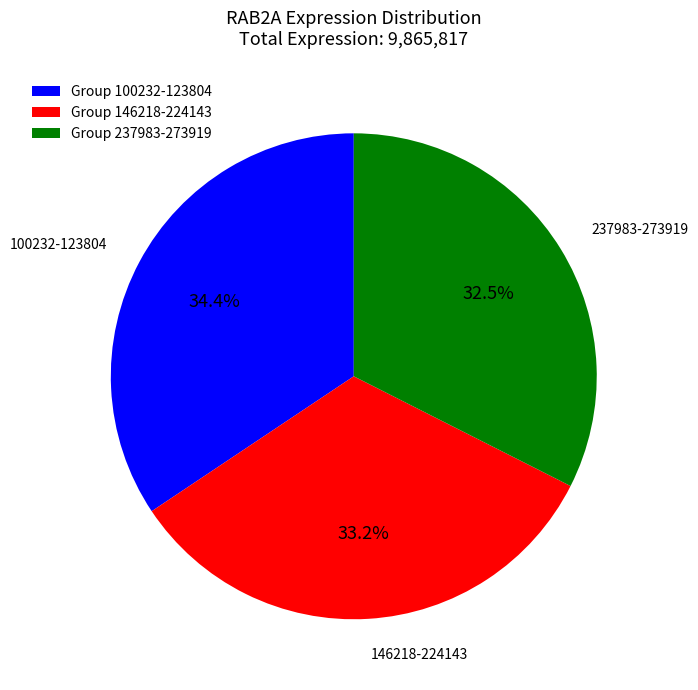

Between 237983-273919 and 146218-224143, which is larger?

146218-224143